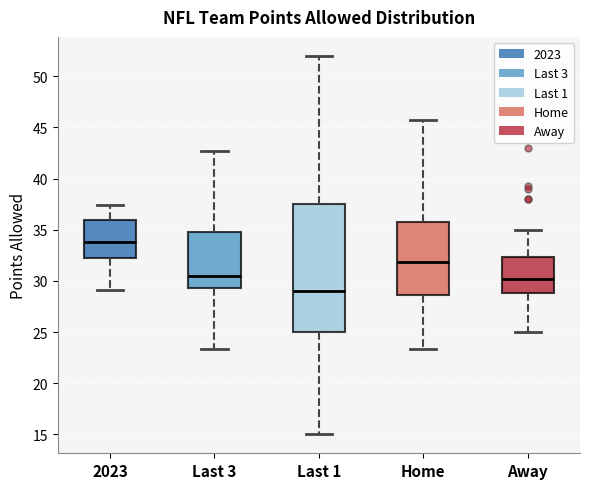

Where does the upper whisker of the box for Last 1 end on the y-axis? The values are not printed on the chart, so give them approximately, as read against the axis.

52.0